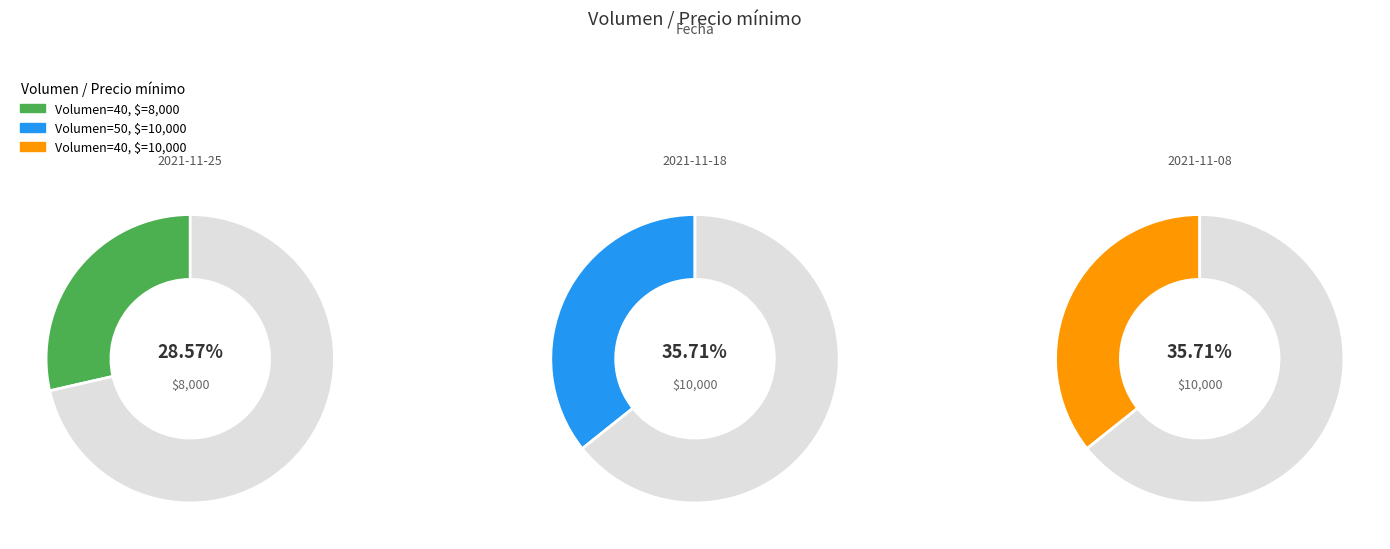

To the nearest percent, what is the combined percentage of 50 and 40?

71%